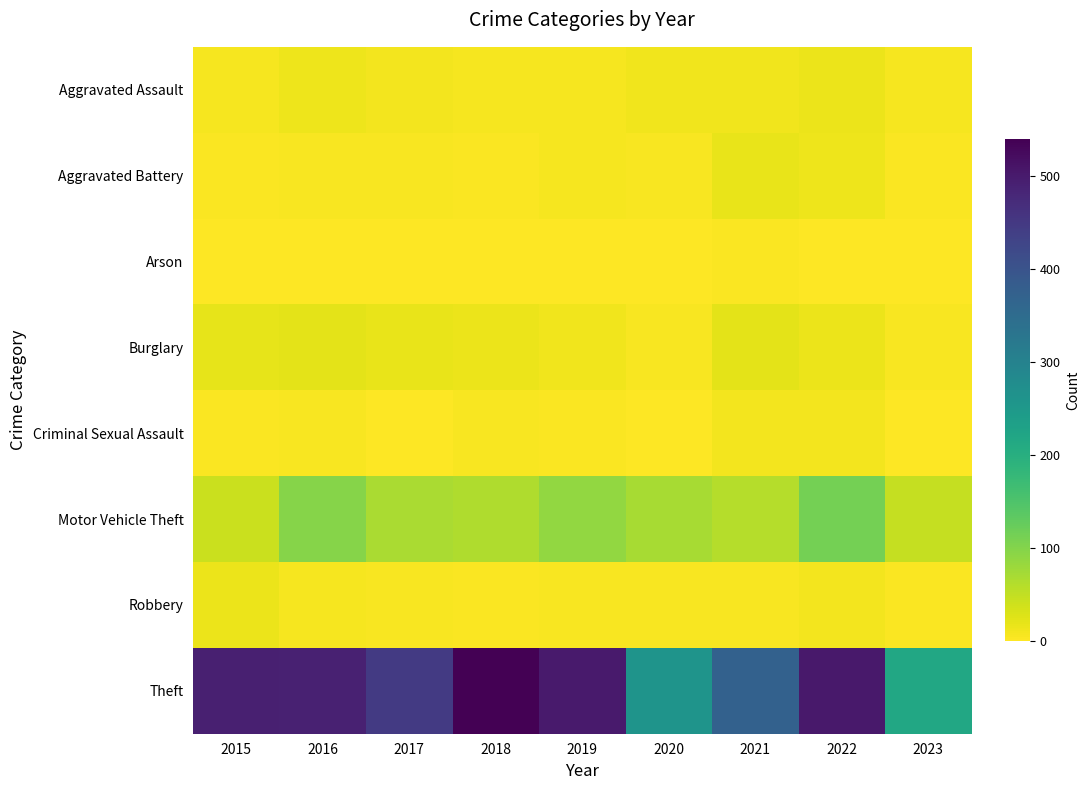

Rank the series by their maximum value, from lowest to highest.

Arson, Criminal Sexual Assault, Aggravated Assault, Robbery, Aggravated Battery, Burglary, Motor Vehicle Theft, Theft